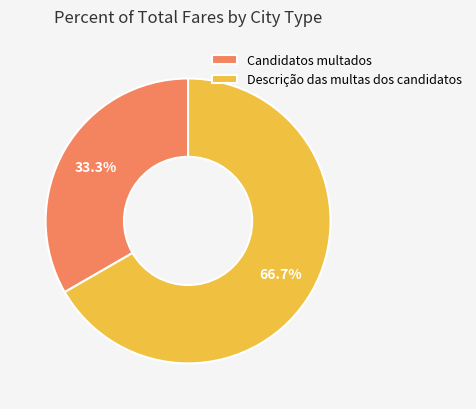

Does any single category account for the majority?

Yes